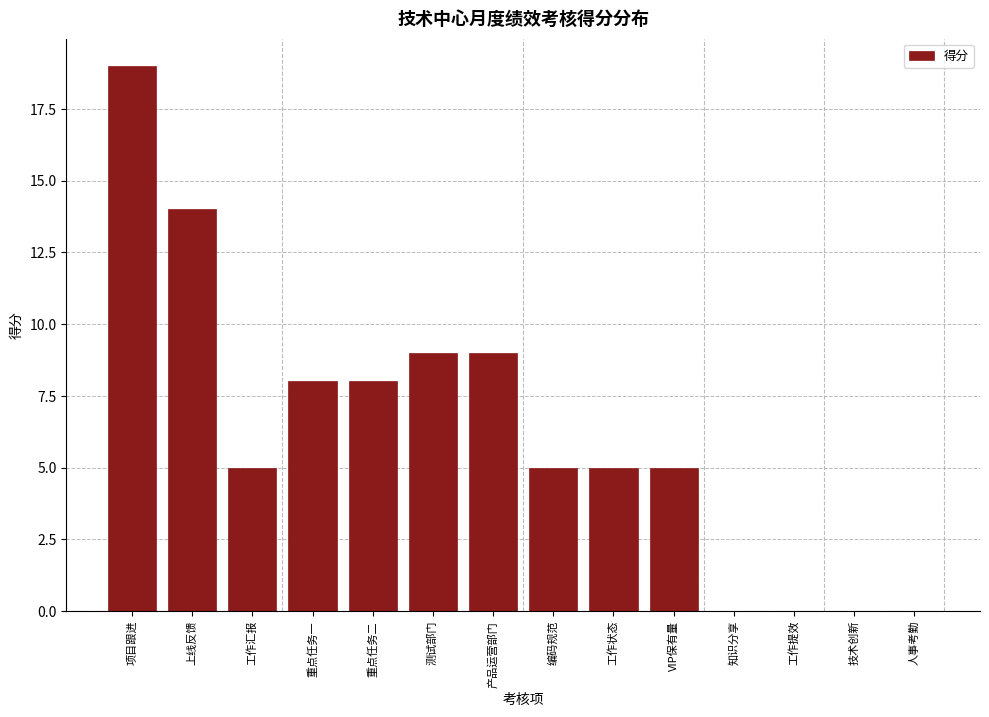

Reading left to right, what are all the values shown in this chart?

项目跟进=19	上线反馈=14	工作汇报=5	重点任务一=8	重点任务二=8	测试部门=9	产品运营部门=9	编码规范=5	工作状态=5	VIP保有量=5	知识分享=0	工作提效=0	技术创新=0	人事考勤=0